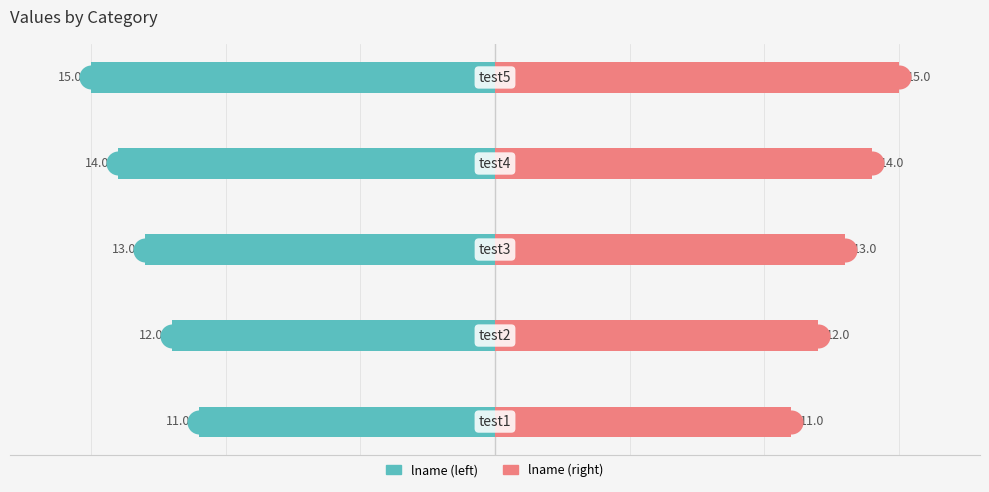

What are all the series names shown in the legend?

lname (left), lname (right)